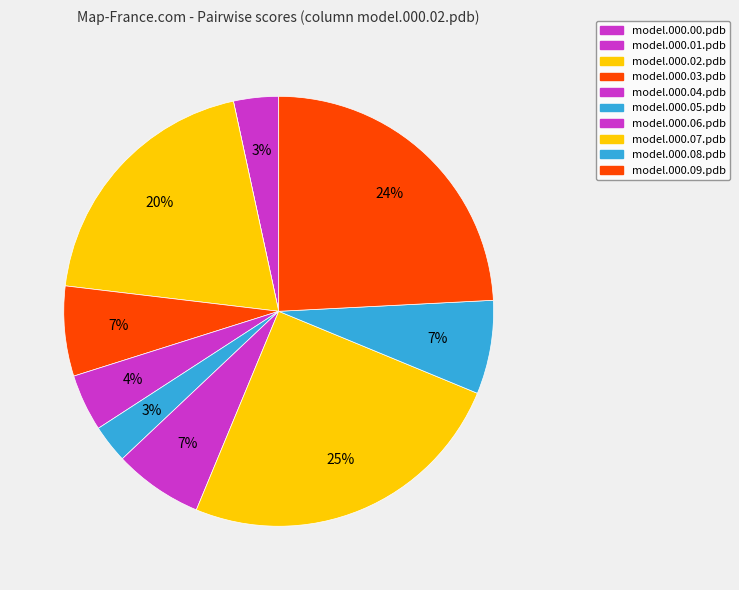

To the nearest percent, what portion does model.000.05.pdb represent?

3%